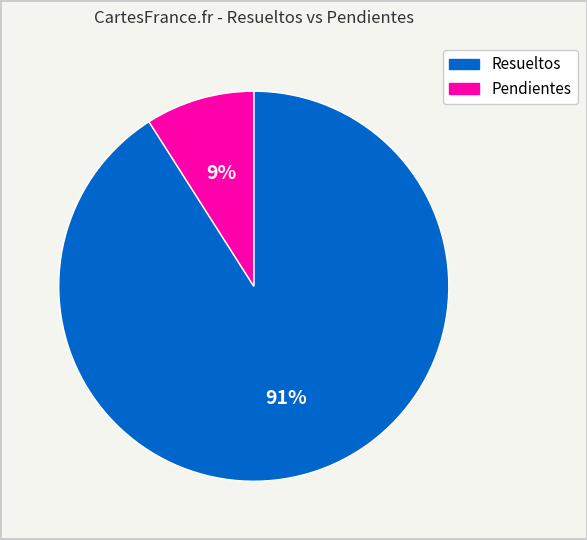

Is there a majority slice in this chart?

Yes